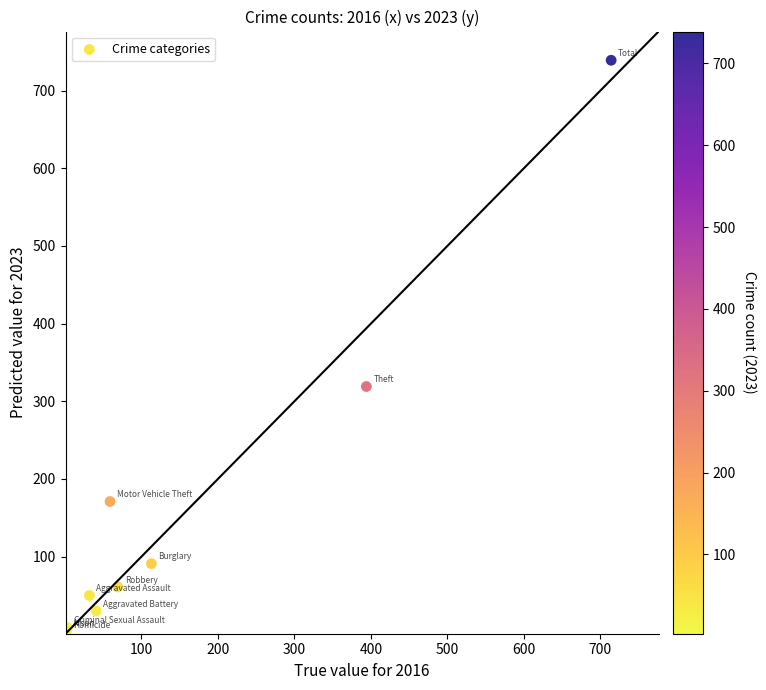

What Y value in the scatter plot is closest to 371?

319